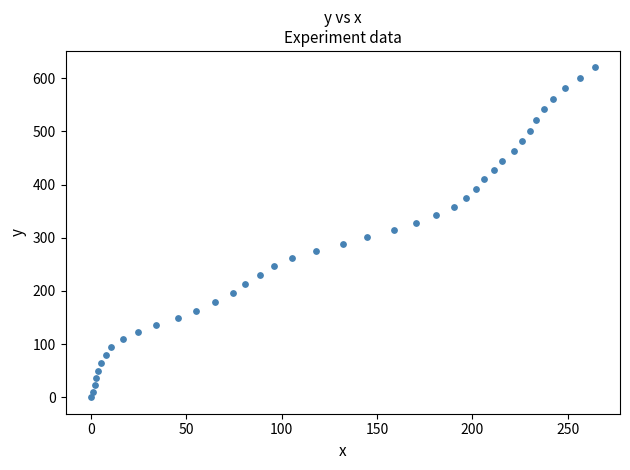

What is the range of Y values (max minus min)?

620.2